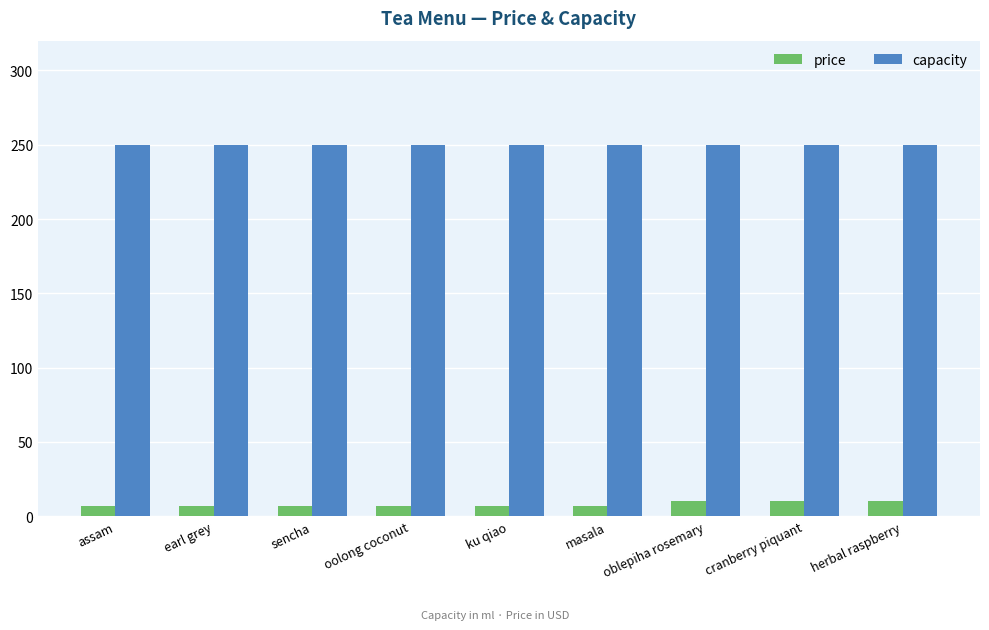

What is the average value of the capacity series?

250